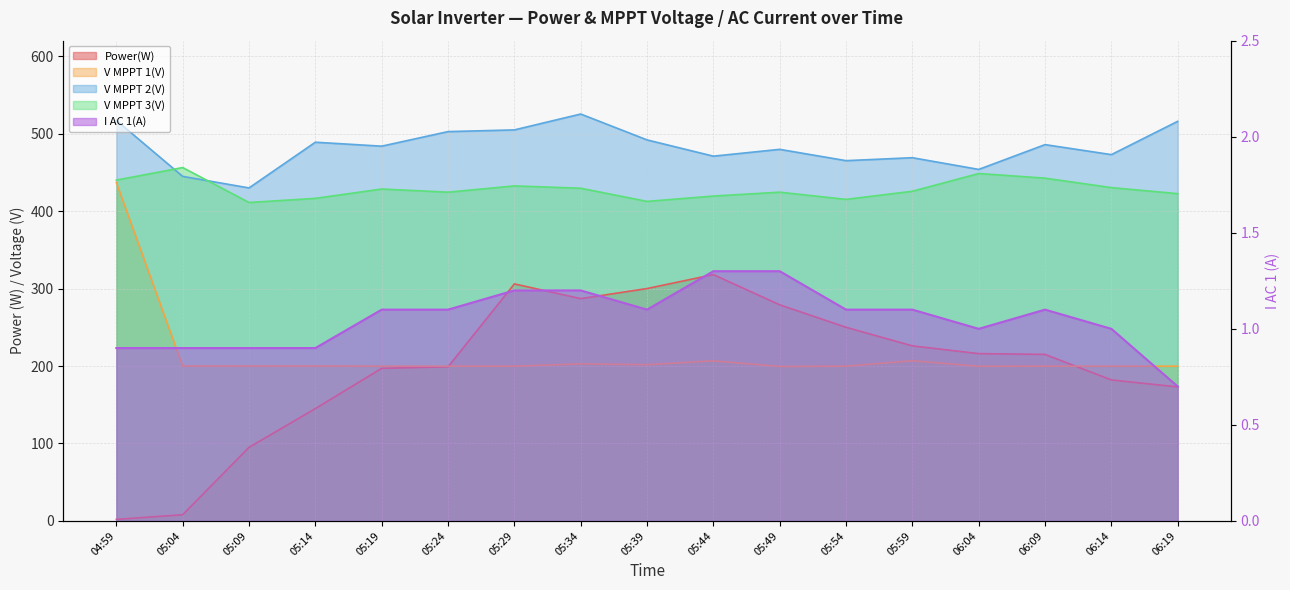

What are all the series names shown in the legend?

Power(W), V MPPT 1(V), V MPPT 2(V), V MPPT 3(V), I AC 1(A)